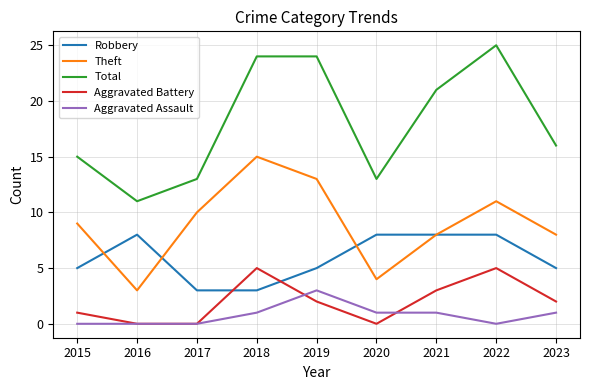

What is the spread (max minus min) of values at 2018?

23